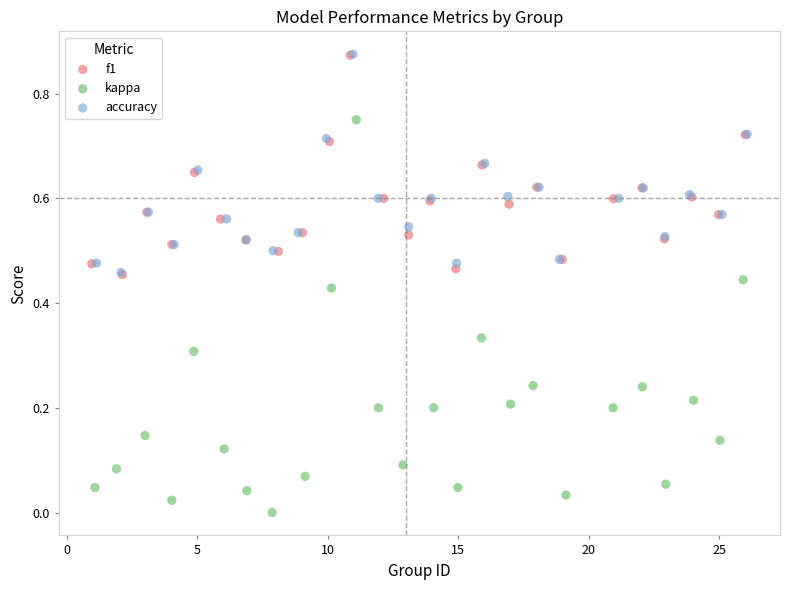

Which series reaches the minimum Y coordinate?

kappa